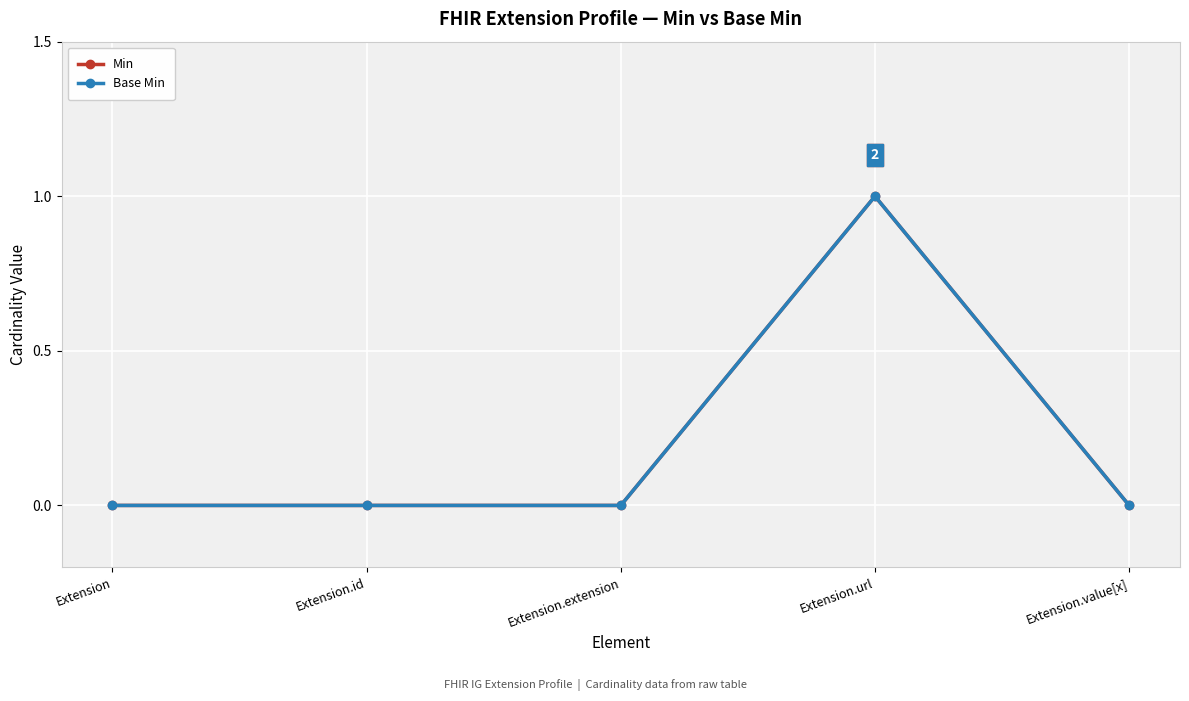

What is the difference between the maximum and minimum values in the Min series?

1